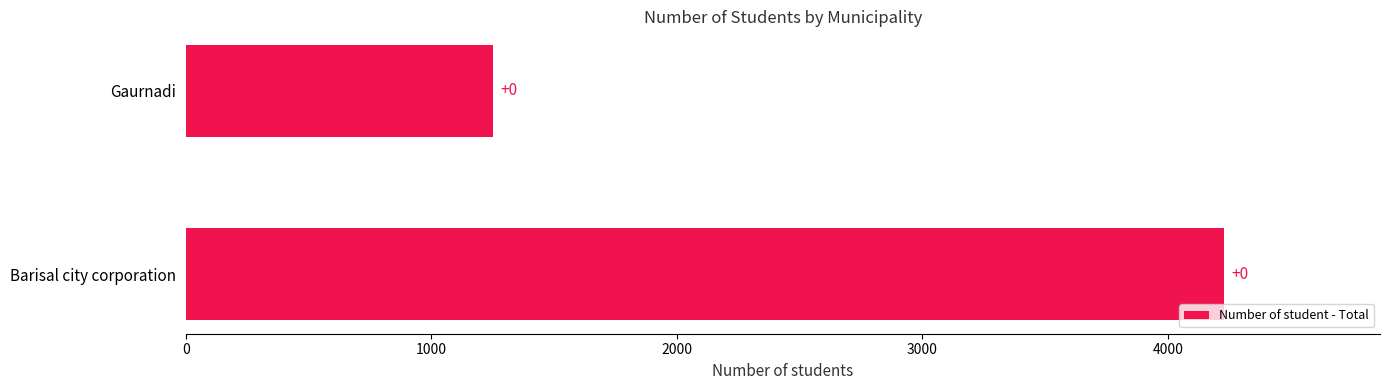

How many bars are there in total?

2